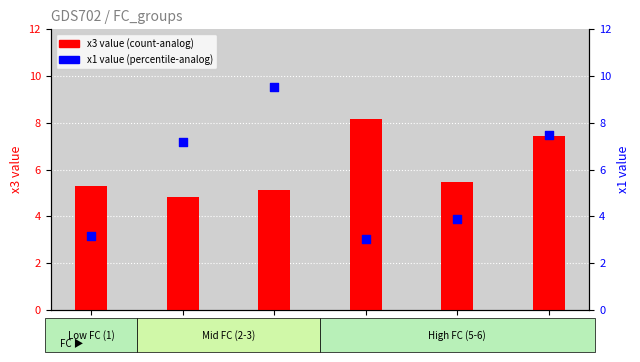

Which series has the largest total across all categories?

x3 (count)